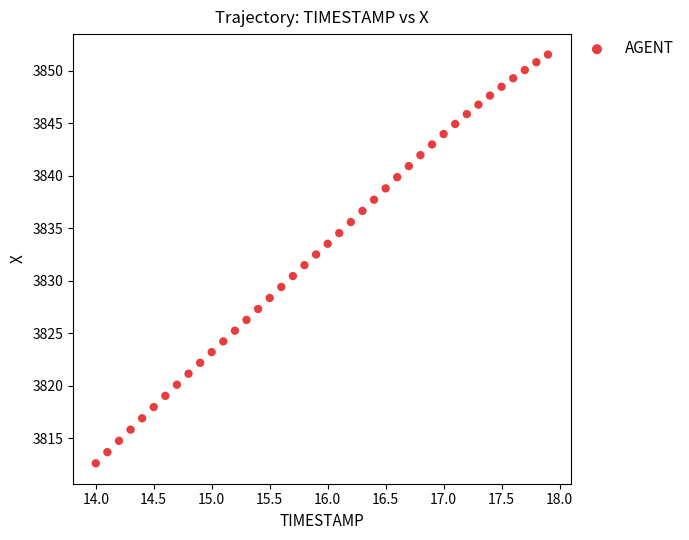

What is the range of X values (max minus min)?

3.9